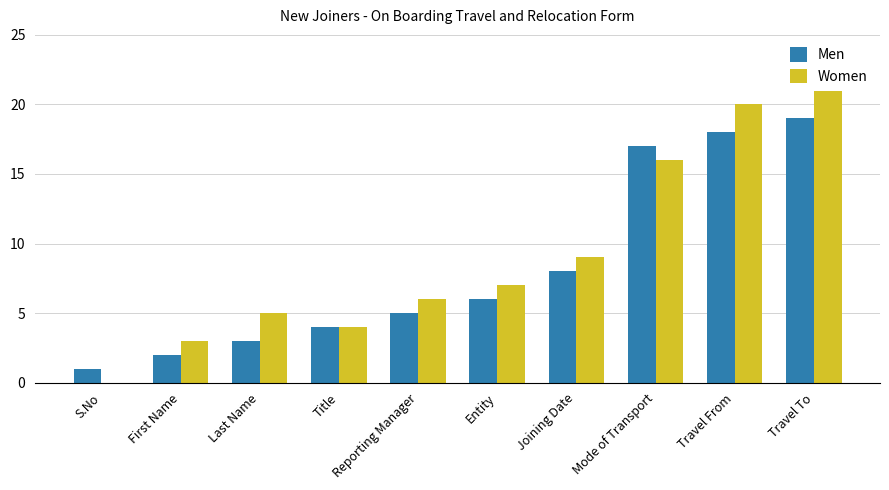

At which category does the chart reach its peak across all series?

Travel To